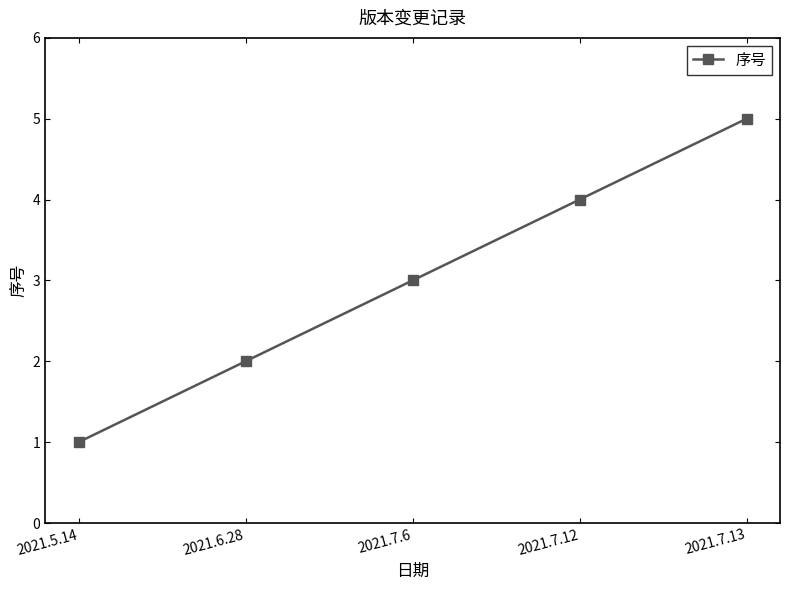

True or false: the data shows 1 at 2021.5.14.

True